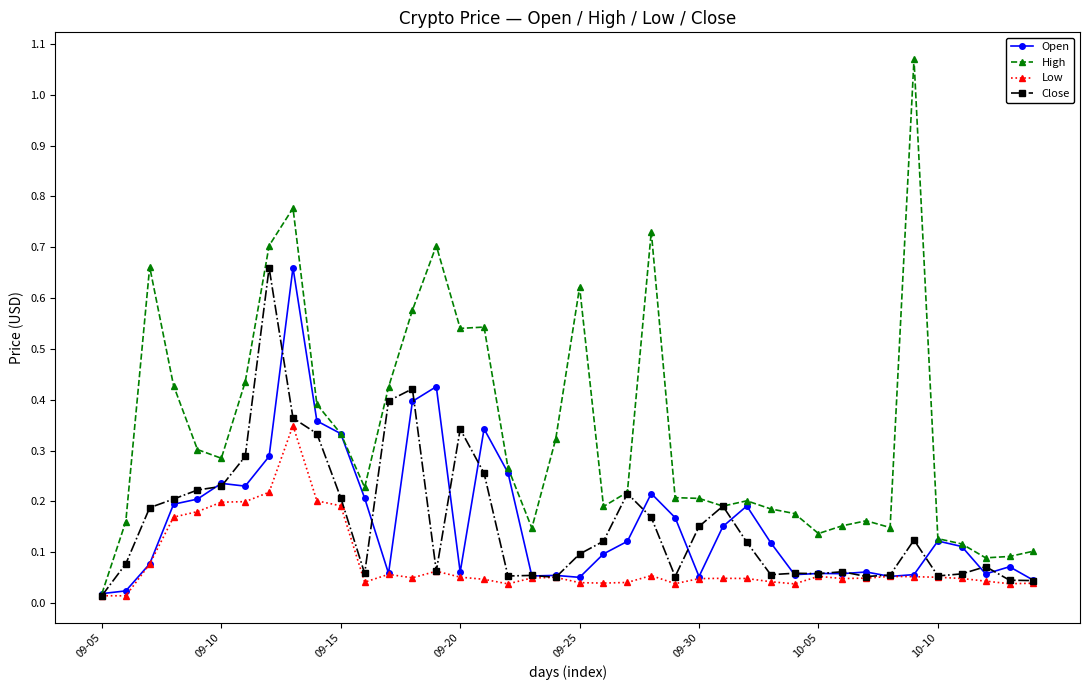

Which series has the largest total across all categories?

High